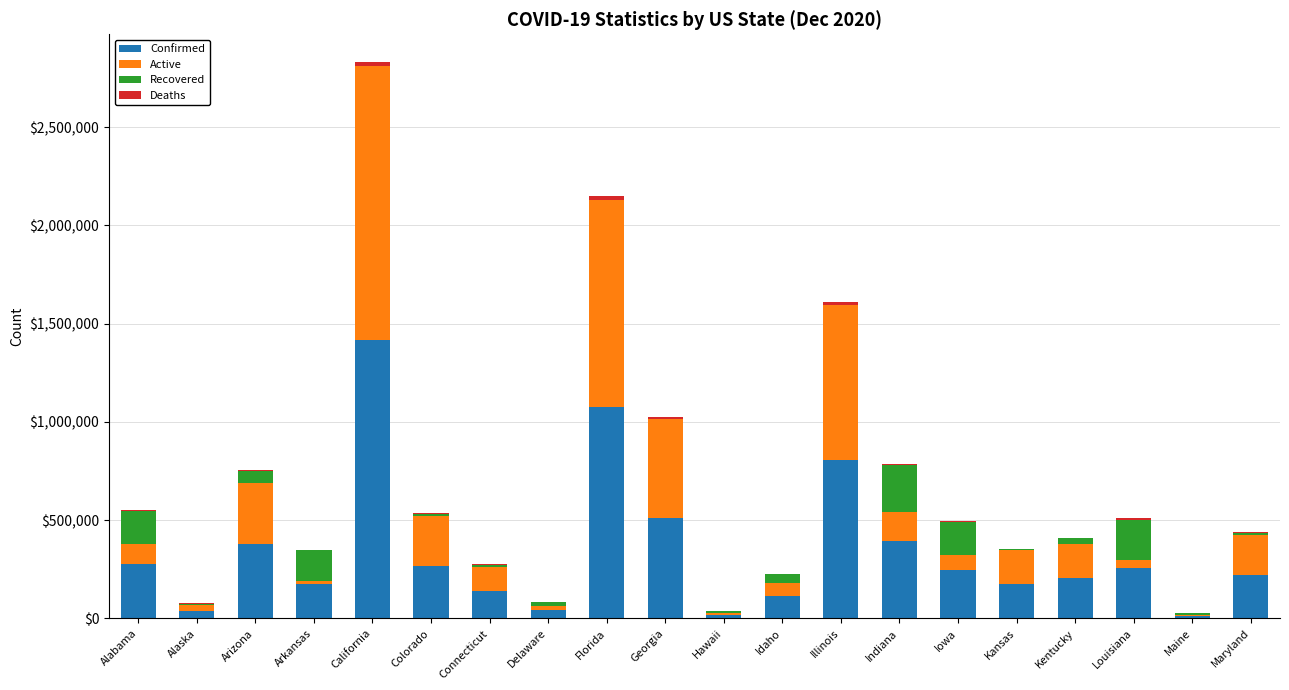

Which series has the widest spread of values?

Confirmed